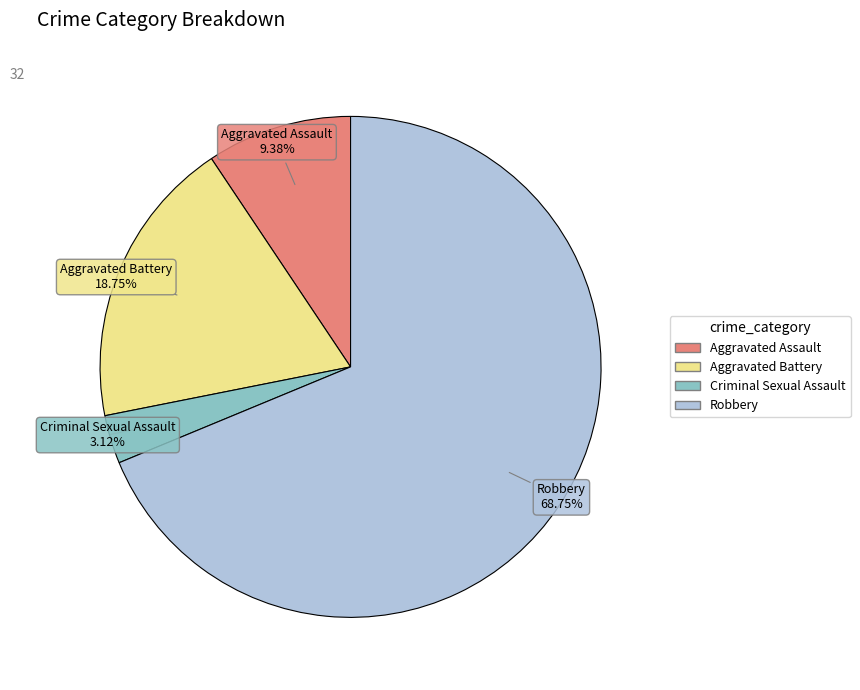

To the nearest percent, what percentage of the pie is Robbery?

69%